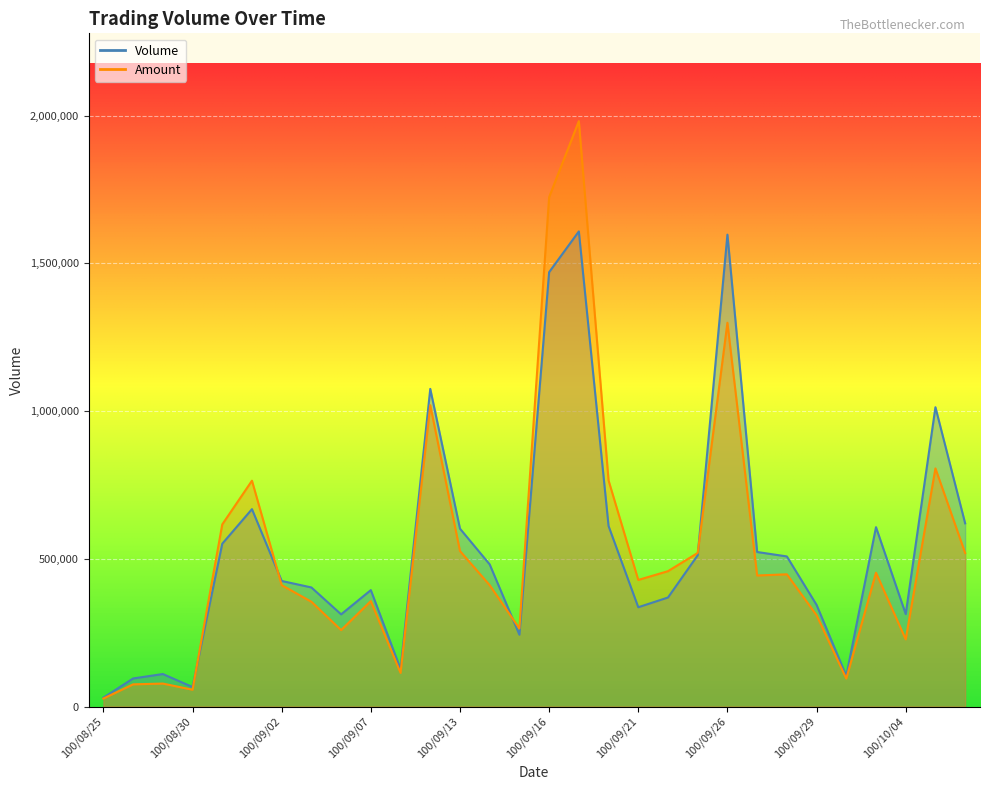

At which category does Volume reach its first local valley?

100/08/30